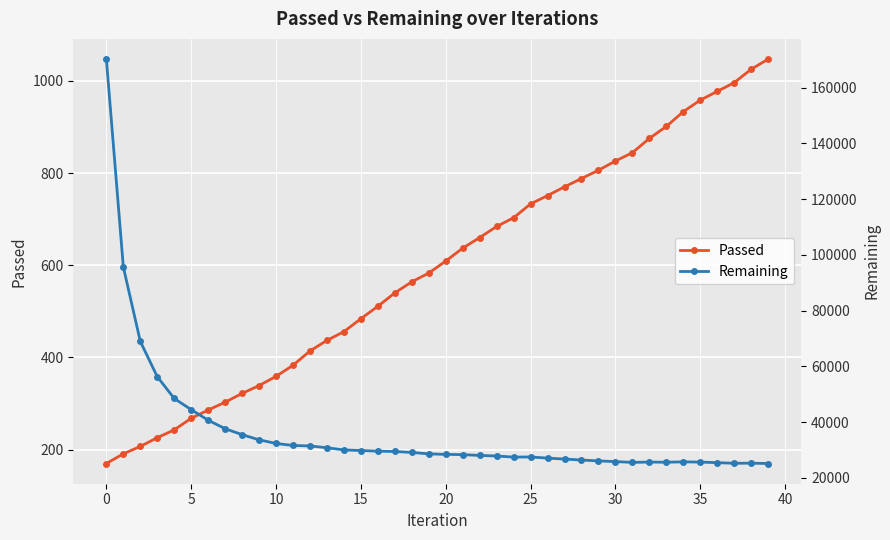

What is the highest value of the Passed series?

1047